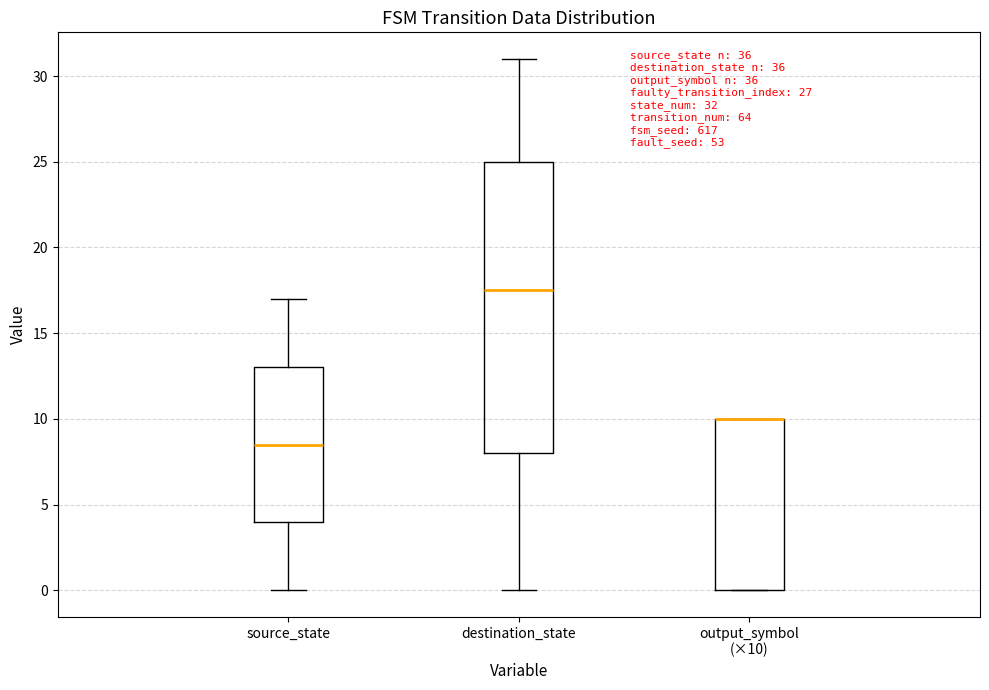

Which box is the tallest, from its lower edge to its upper edge?

destination_state